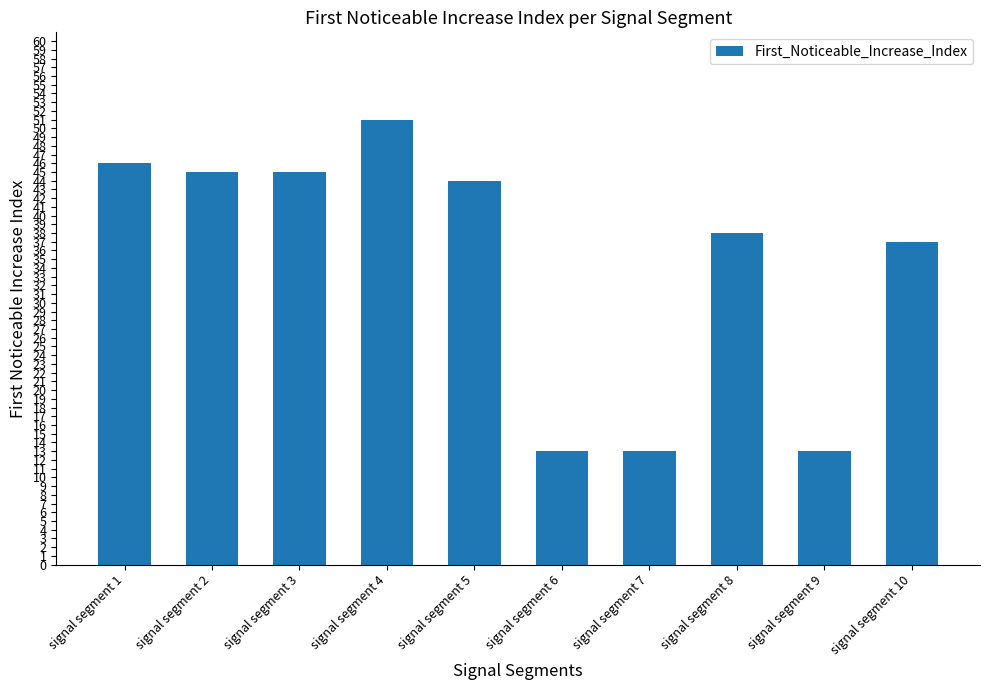

What is the change in value from signal segment 3 to signal segment 4?

+6